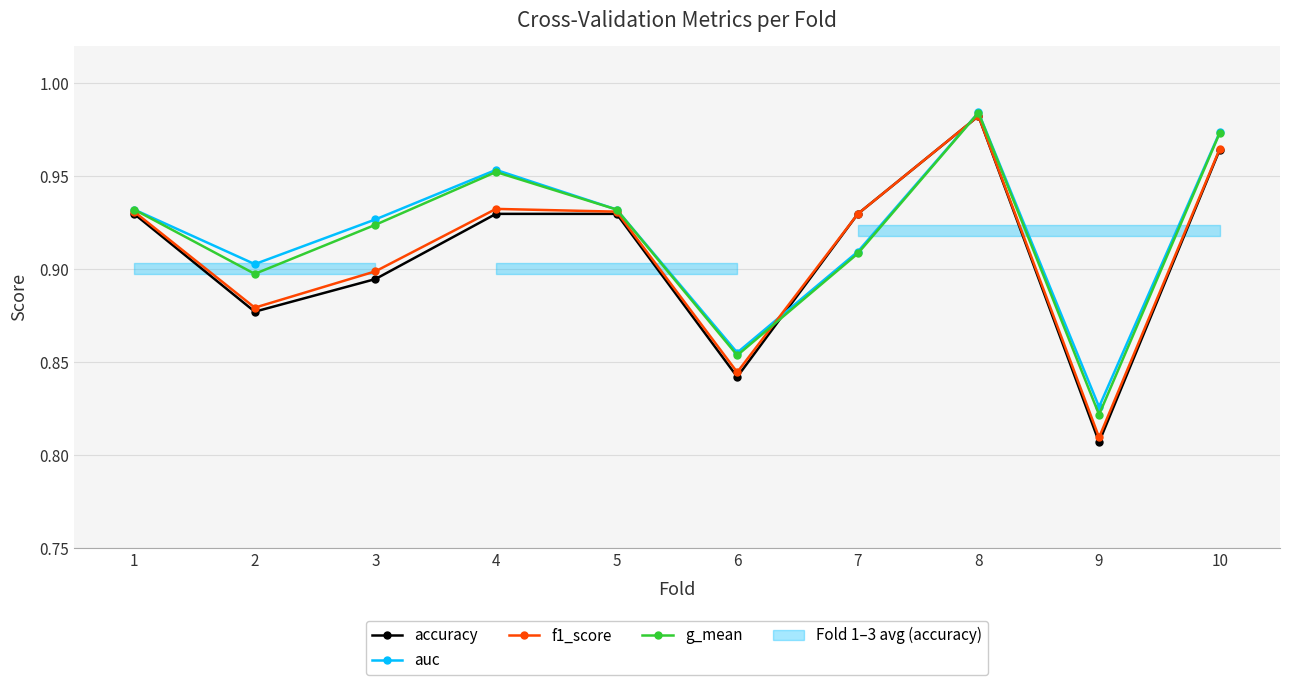

At which label does g_mean reach its peak?

8